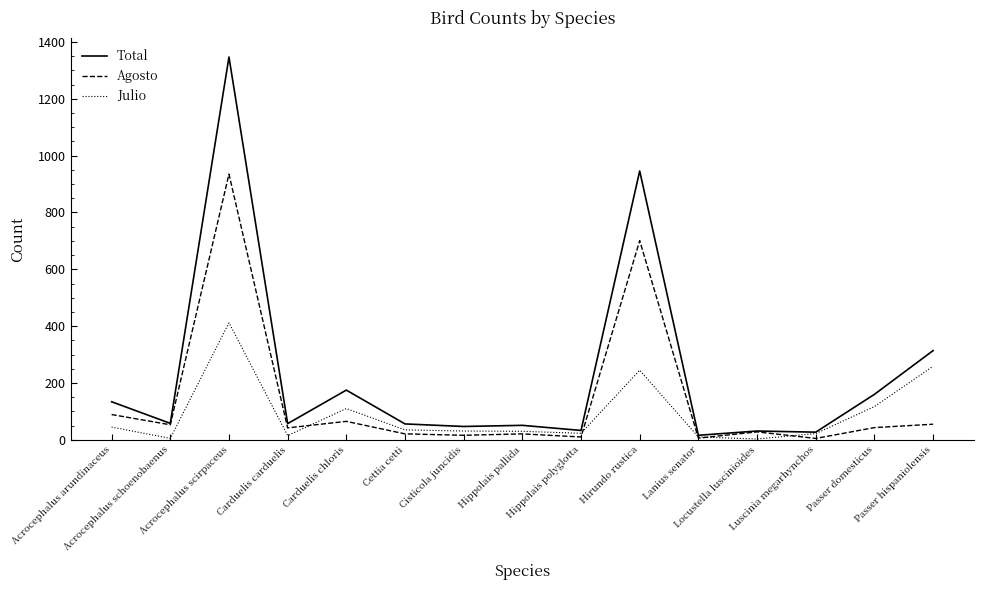

At which category does Julio reach its first local peak?

Acrocephalus scirpaceus